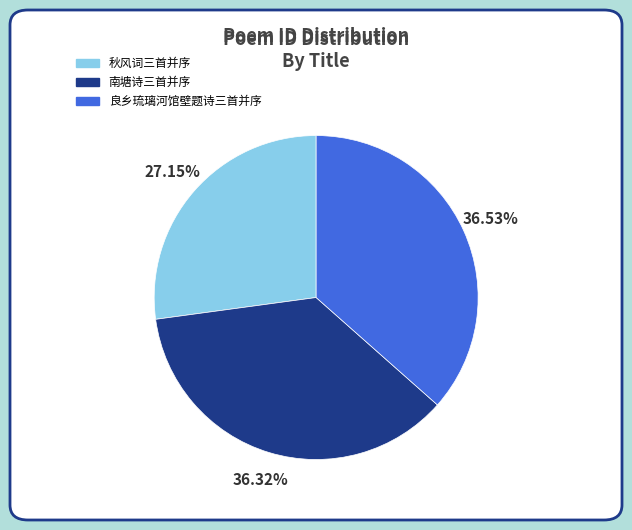

Does any single category account for the majority?

No